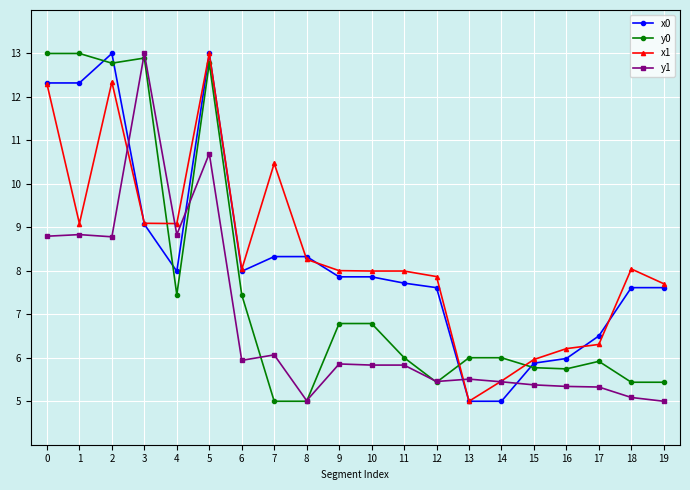

What are all the series names shown in the legend?

x0, y0, x1, y1